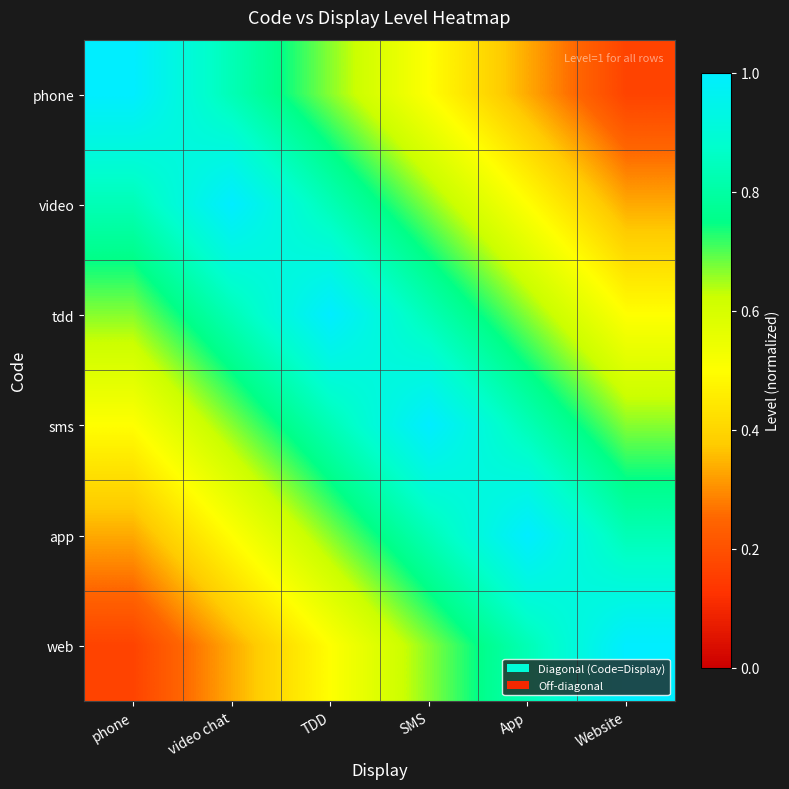

Which category has the highest value across all series?

phone